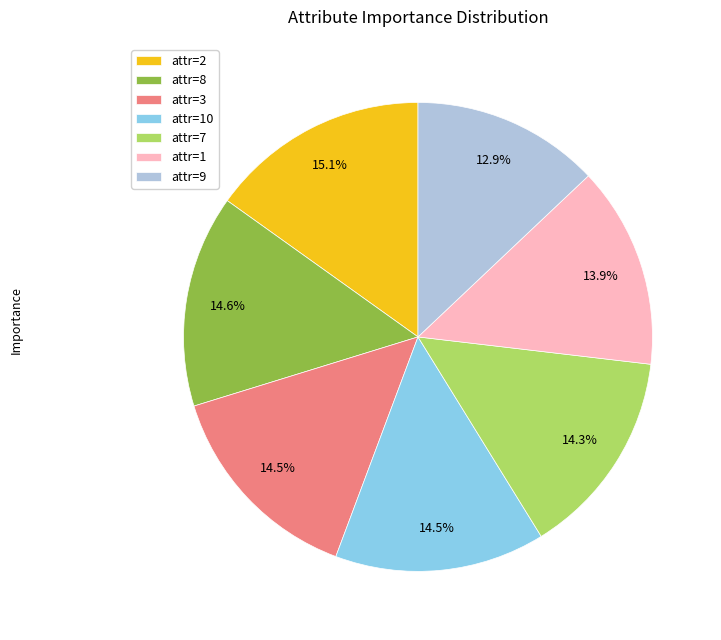

Combined, do attr=3 and attr=1 account for over 50%?

No